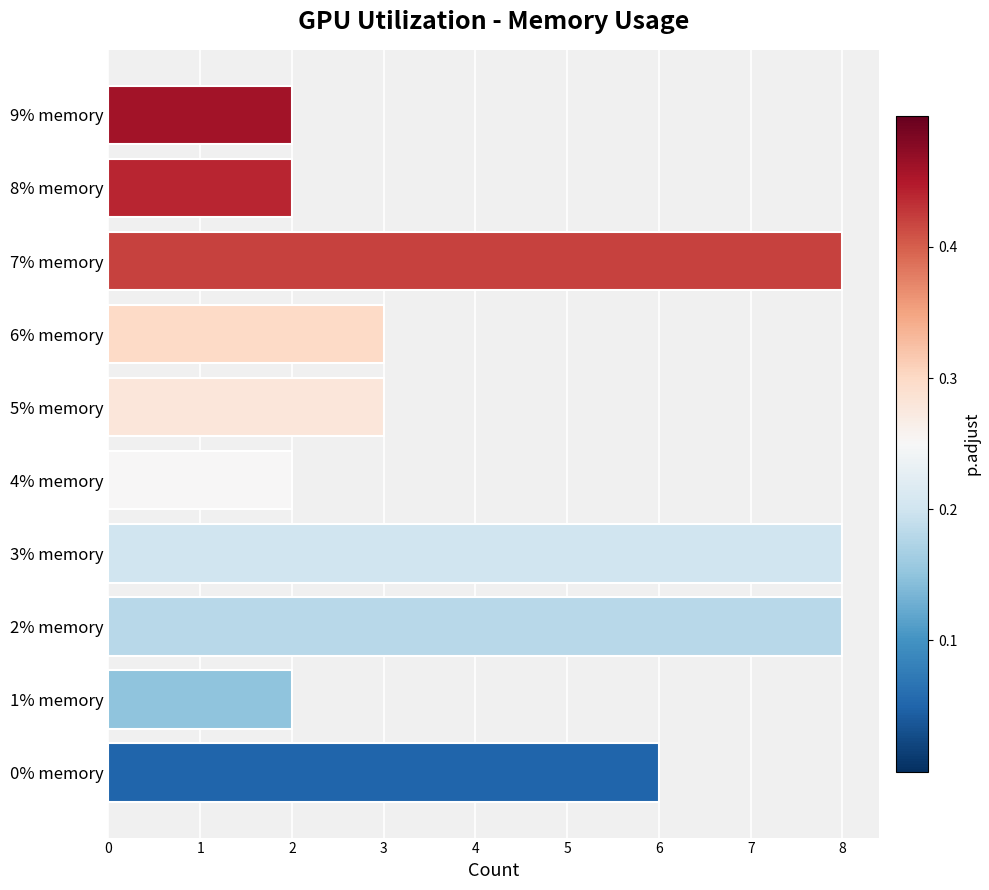

The value at 4% memory is 2. True or false?

True